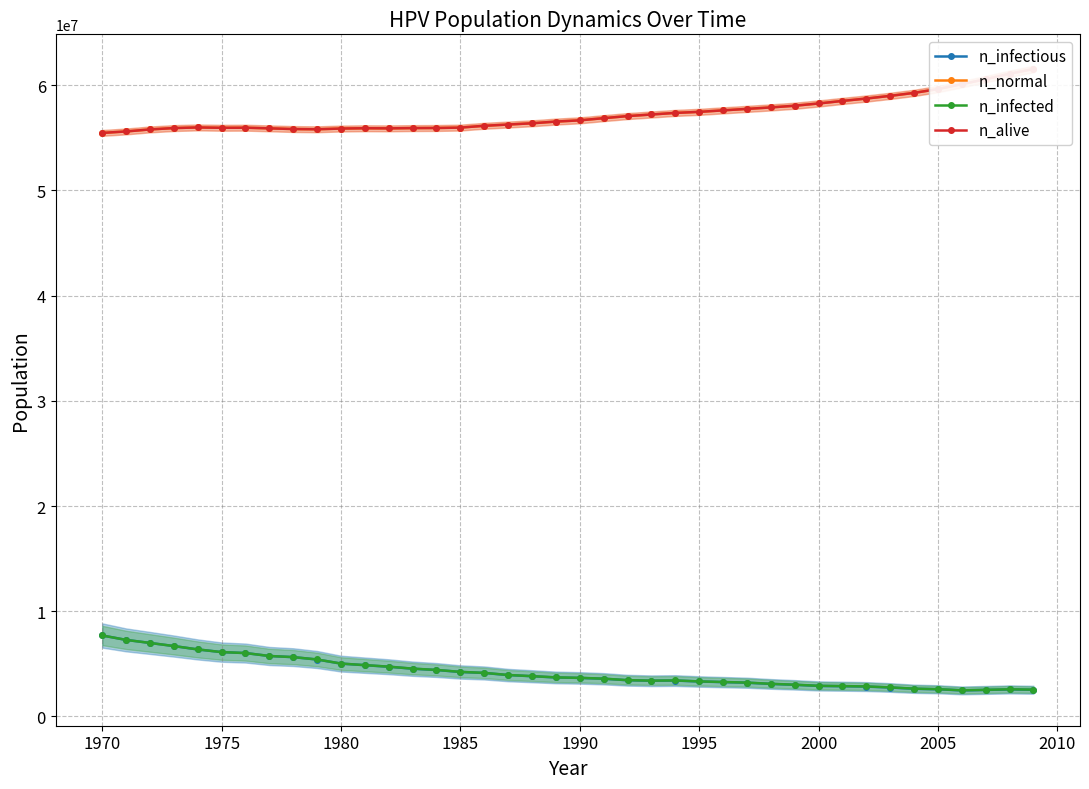

What is the maximum value for n_infected?

7693166.0